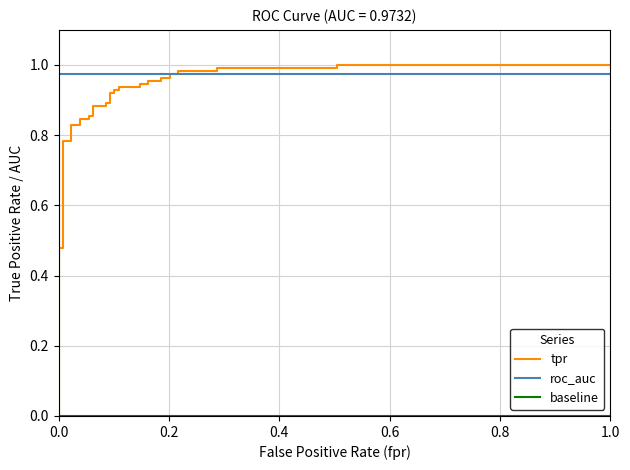

Reading left to right, extract all data points from this chart.

0.0	0.5	0.5	0.8	0.8	0.8	0.8	0.8	0.8	0.9	0.9	0.9	0.9	0.9	0.9	0.9	0.9	0.9	0.9	0.9	0.9	0.9	0.9	1.0	1.0	1.0	1.0	1.0	1.0	1.0	1.0	1.0	1.0	1.0	1.0